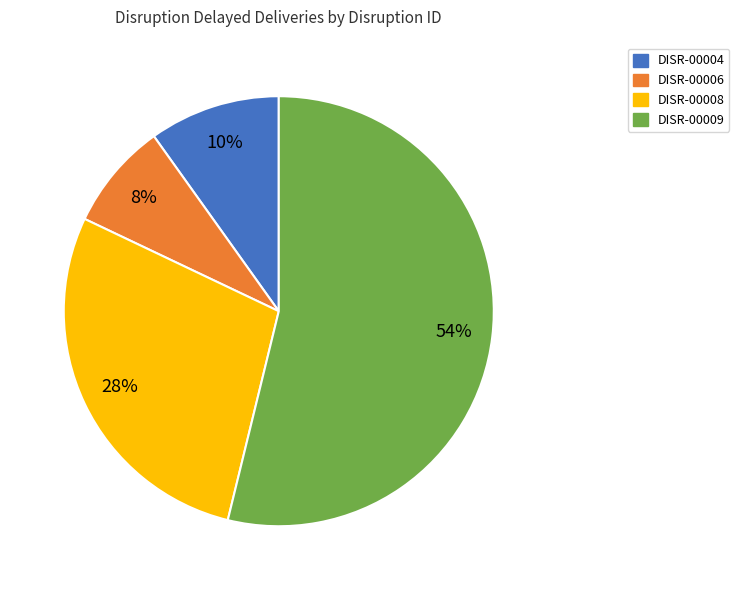

How many slices are in this pie chart?

4